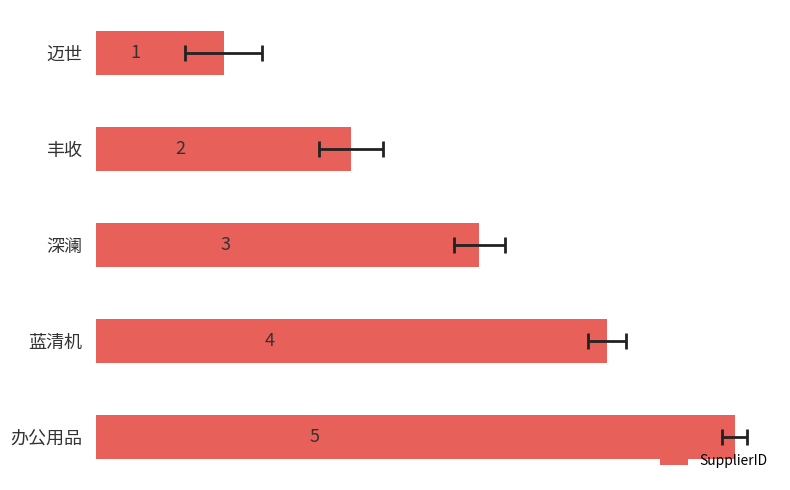

Reading left to right, list all the values displayed in this chart.

1	2	3	4	5